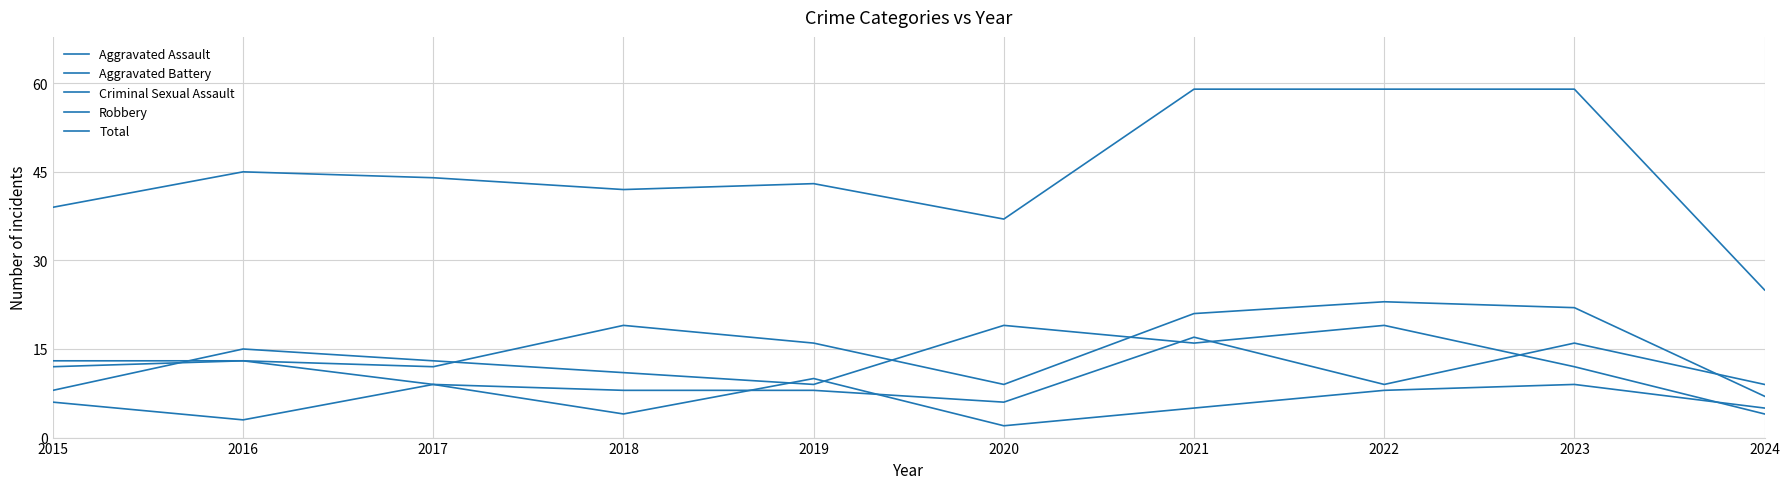

Reading left to right, extract all data points from this chart.

Aggravated Assault: 12	13	12	19	16	9	21	23	22	7
Aggravated Battery: 13	13	9	8	8	6	17	9	16	9
Criminal Sexual Assault: 6	3	9	4	10	2	5	8	9	5
Robbery: 8	15	13	11	9	19	16	19	12	4
Total: 39	45	44	42	43	37	59	59	59	25